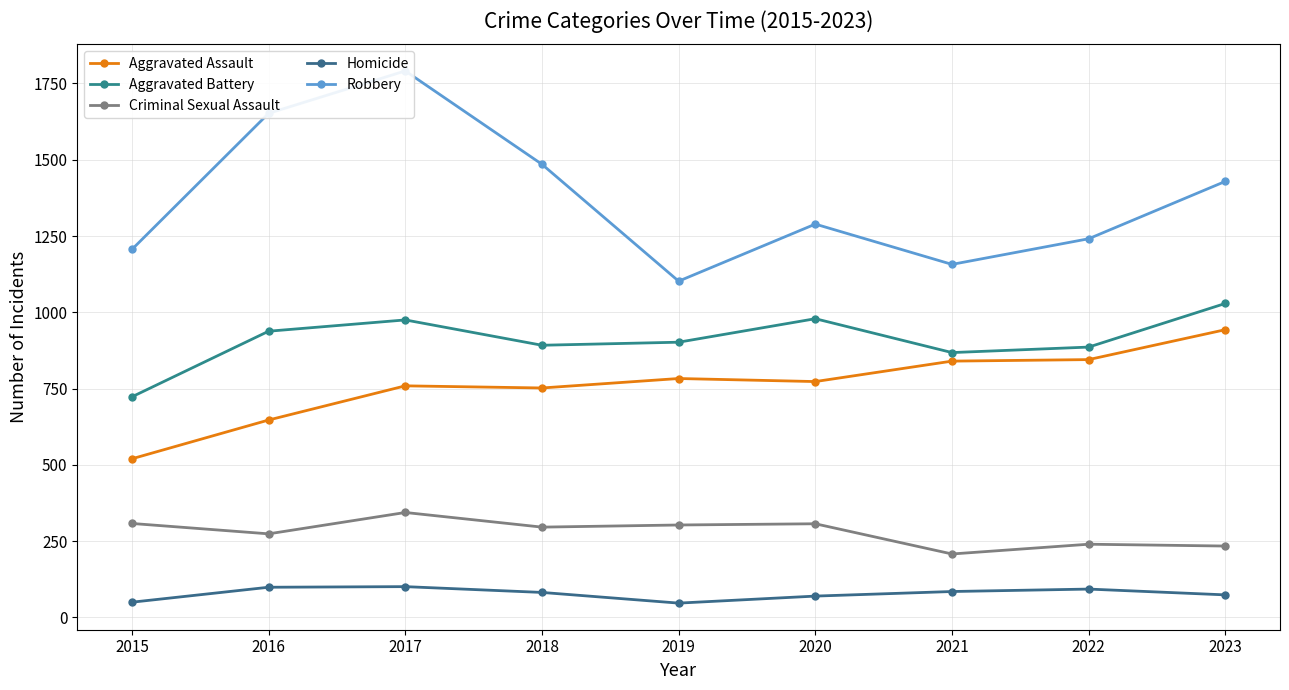

How many data points does each series have?

9